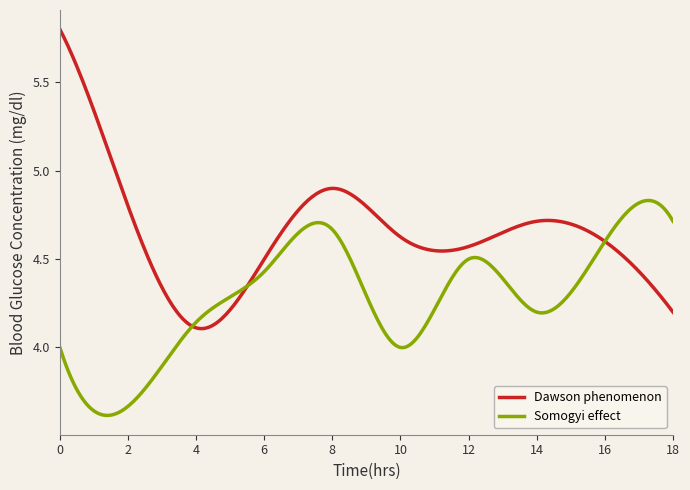

Which series has the widest spread of values?

Dawson phenomenon